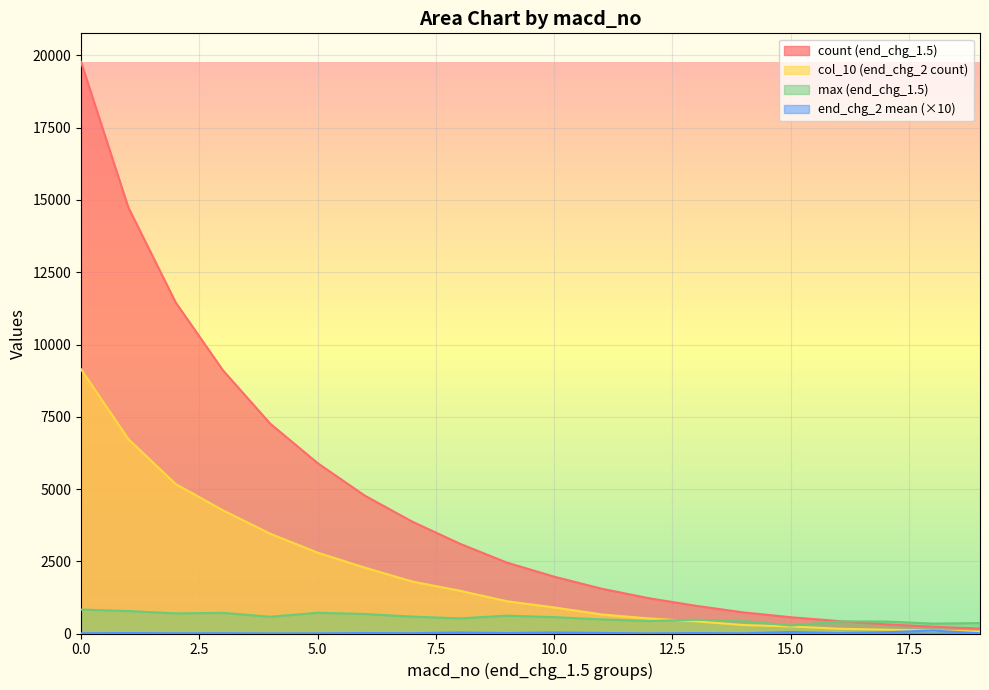

In max, how many points are lower than both neighbors (excluding endpoints)?

6